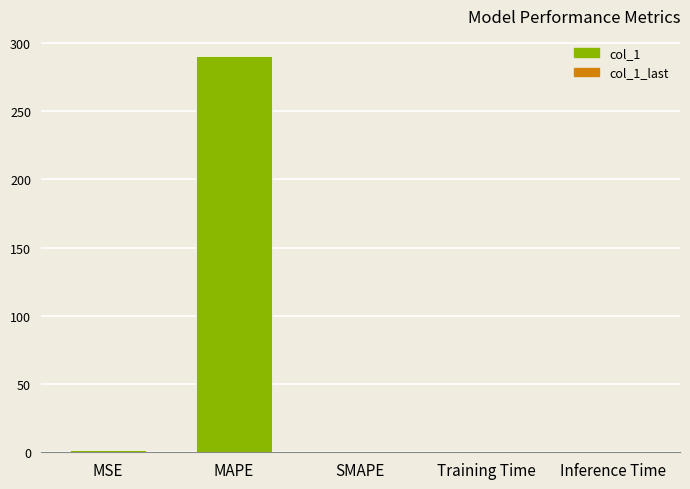

Reading right to left, transcribe all the data shown in this chart.

Inference Time=0.0	Training Time=0.0	SMAPE=0.0	MAPE=290.6	MSE=1.4